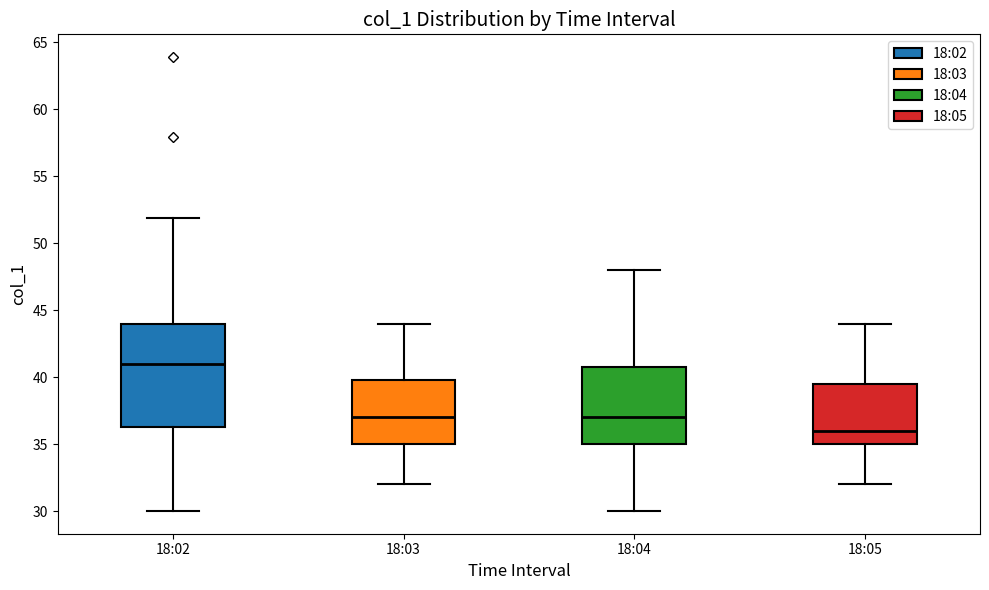

Reading left to right, read every box against the y-axis: the position of its median line, the range the box covers, and the ends of its whiskers. The values are not printed on the chart, so give them approximately, as read against the axis.

18:02: median 41.0, box 36.5 to 44.0, whiskers 30.0 to 52.0
18:03: median 37.0, box 35.0 to 40.0, whiskers 32.0 to 44.0
18:04: median 37.0, box 35.0 to 41.0, whiskers 30.0 to 48.0
18:05: median 36.0, box 35.0 to 39.5, whiskers 32.0 to 44.0